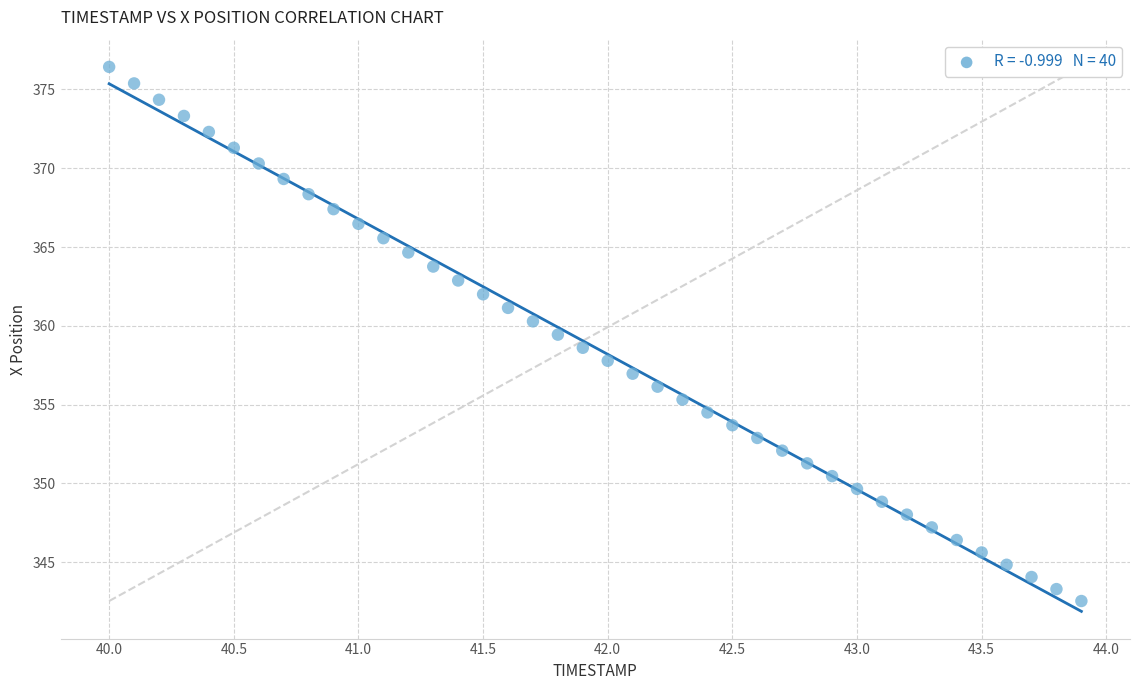

What is the range of X values (max minus min)?

3.9